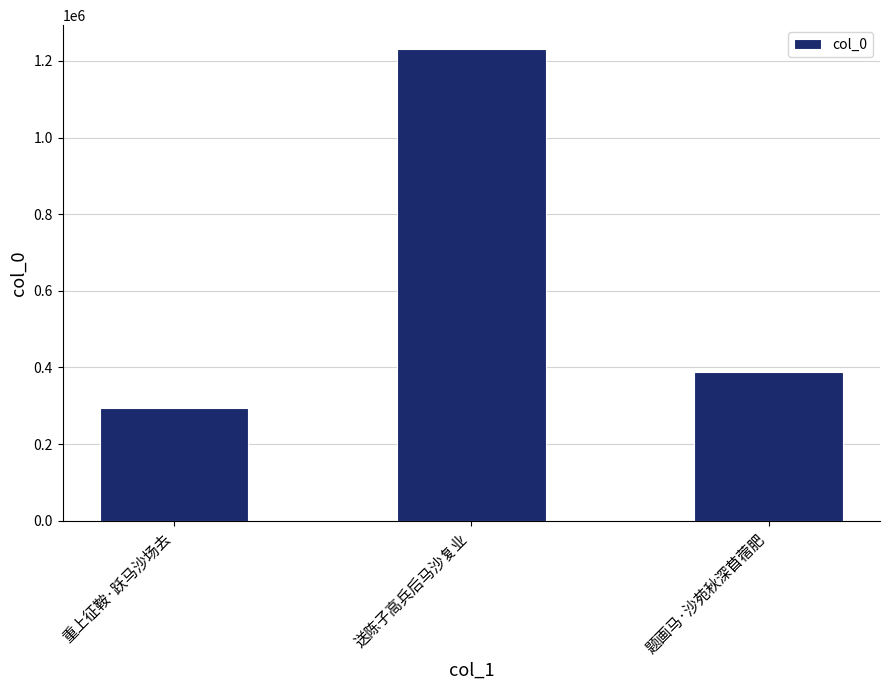

Are the bars horizontal?

No